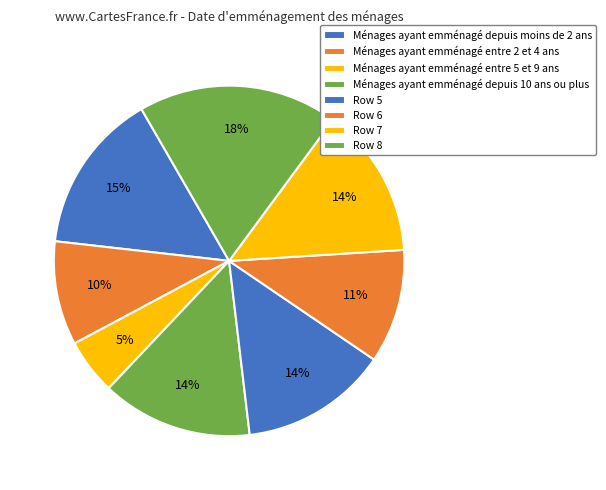

How many segments does this pie chart have?

8